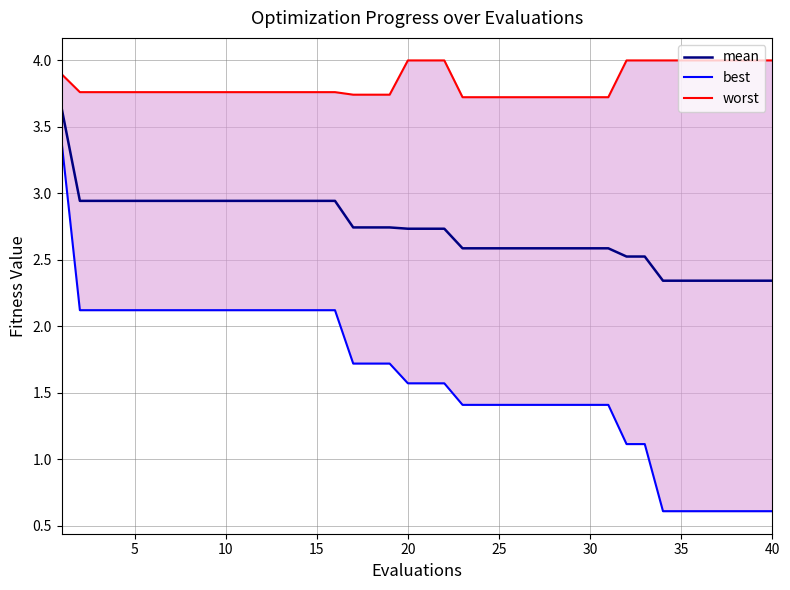

True or false: mean has more than 1 points higher than both neighbors.

False